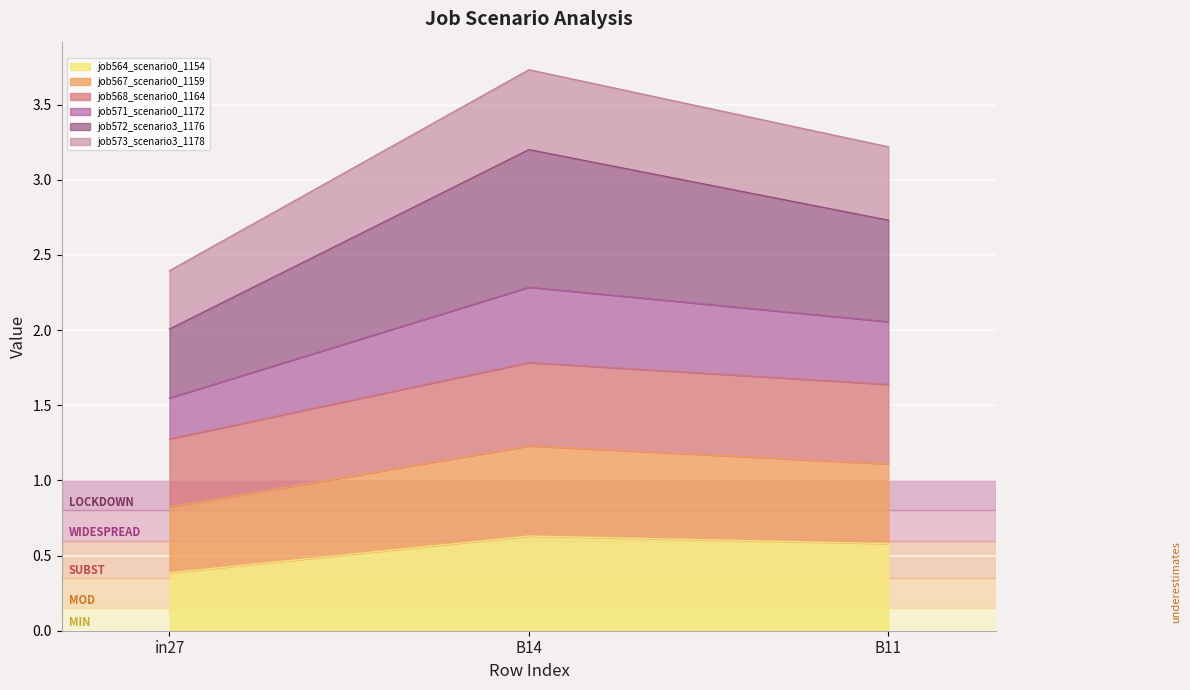

What is the minimum value for job564_scenario0_1154?

0.4